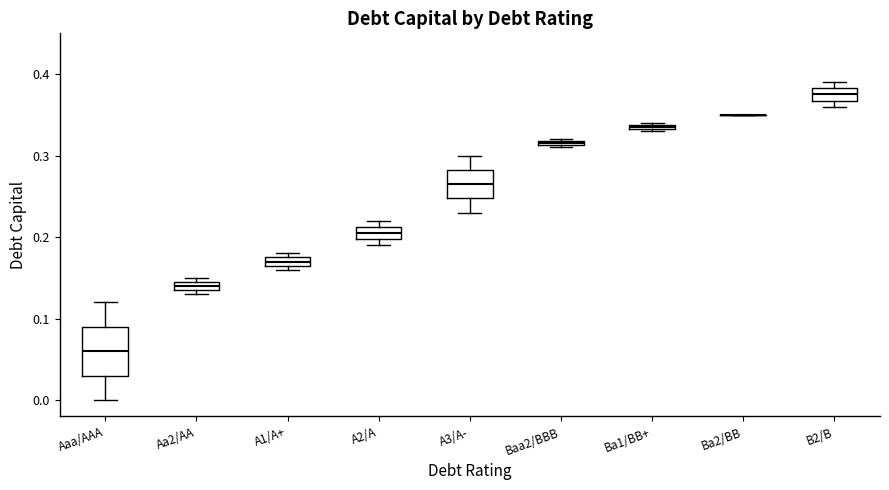

Comparing the boxes themselves (not the whiskers), which one is the tallest?

Aaa/AAA